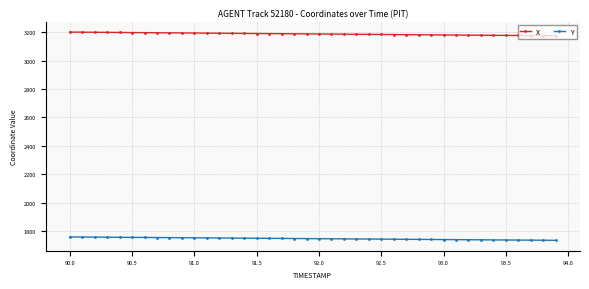

Rank the series by their maximum value, from lowest to highest.

Y, X